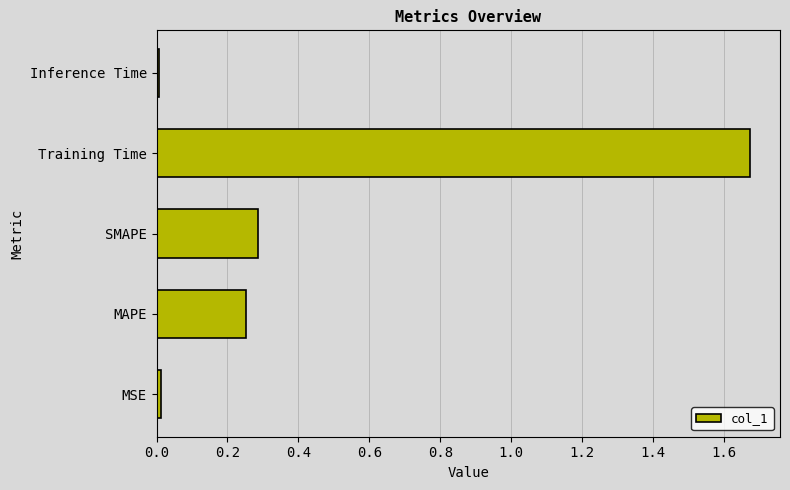

What is the sum of all values?

2.2